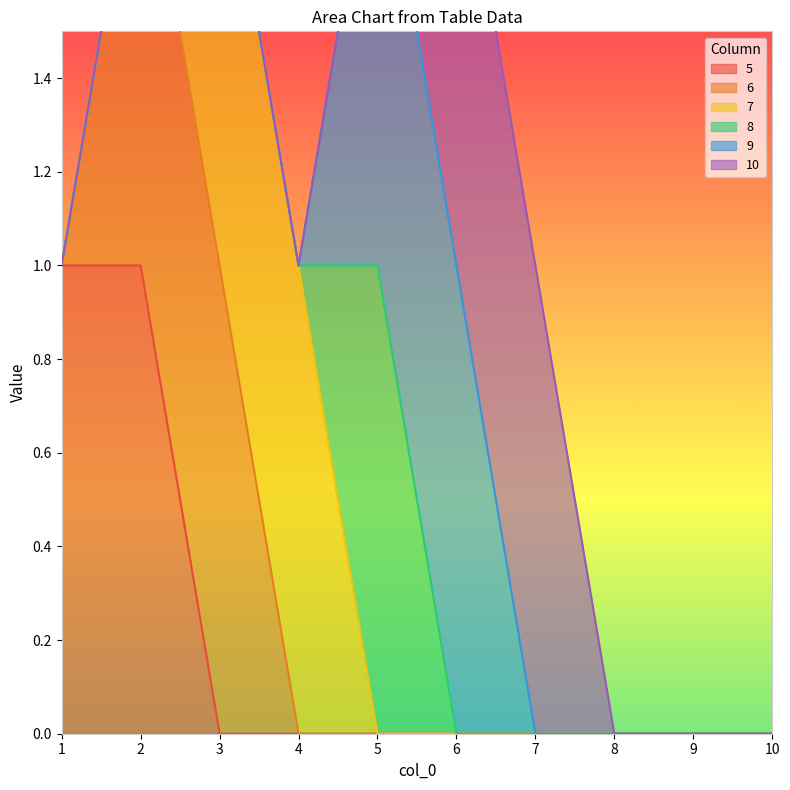

What are all the series names shown in the legend?

5, 6, 7, 8, 9, 10